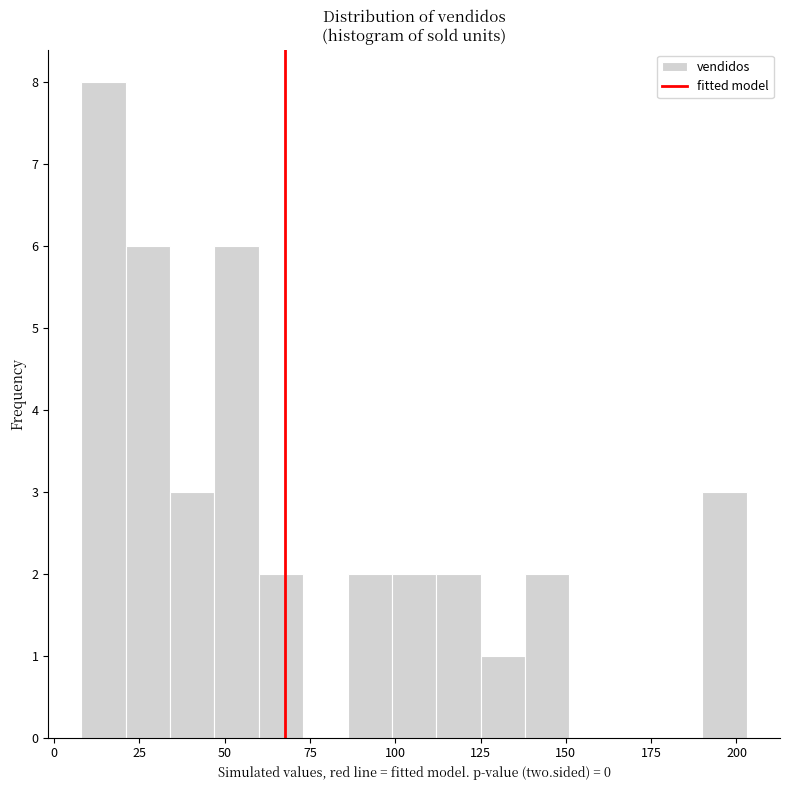

Read against the x-axis, roughly where is the centre of the tallest bar?

15